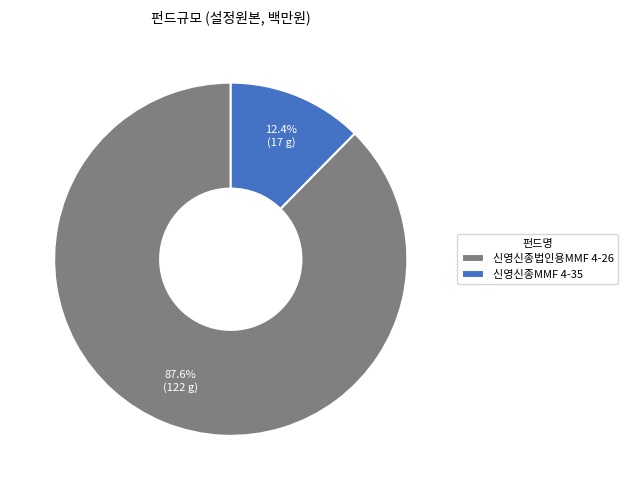

To the nearest percent, what is the combined percentage of 신영신종MMF 4-35 and 신영신종법인용MMF 4-26?

100%